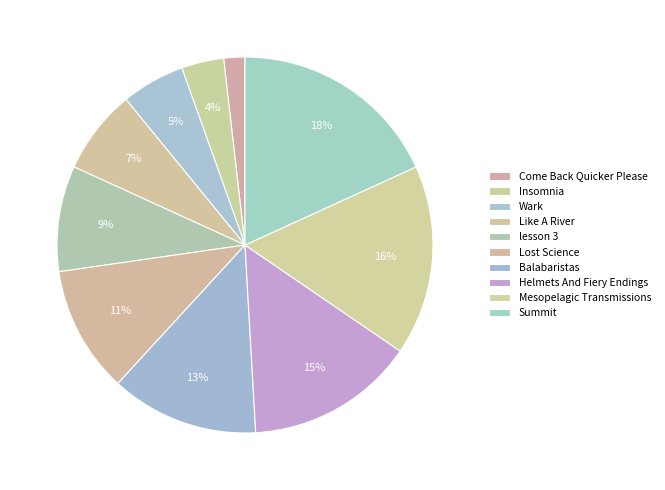

Count the number of slices in the pie.

10